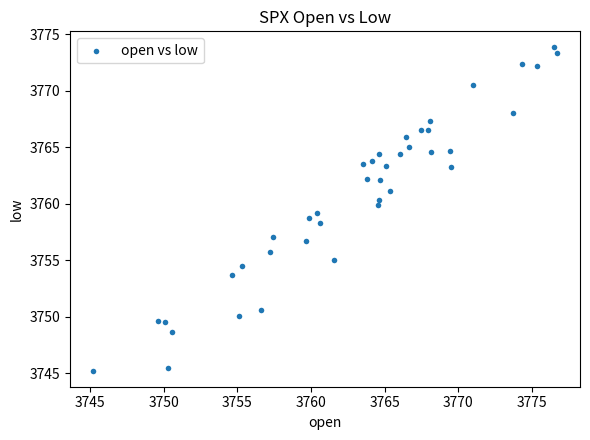

What is the range of Y values (max minus min)?

28.6